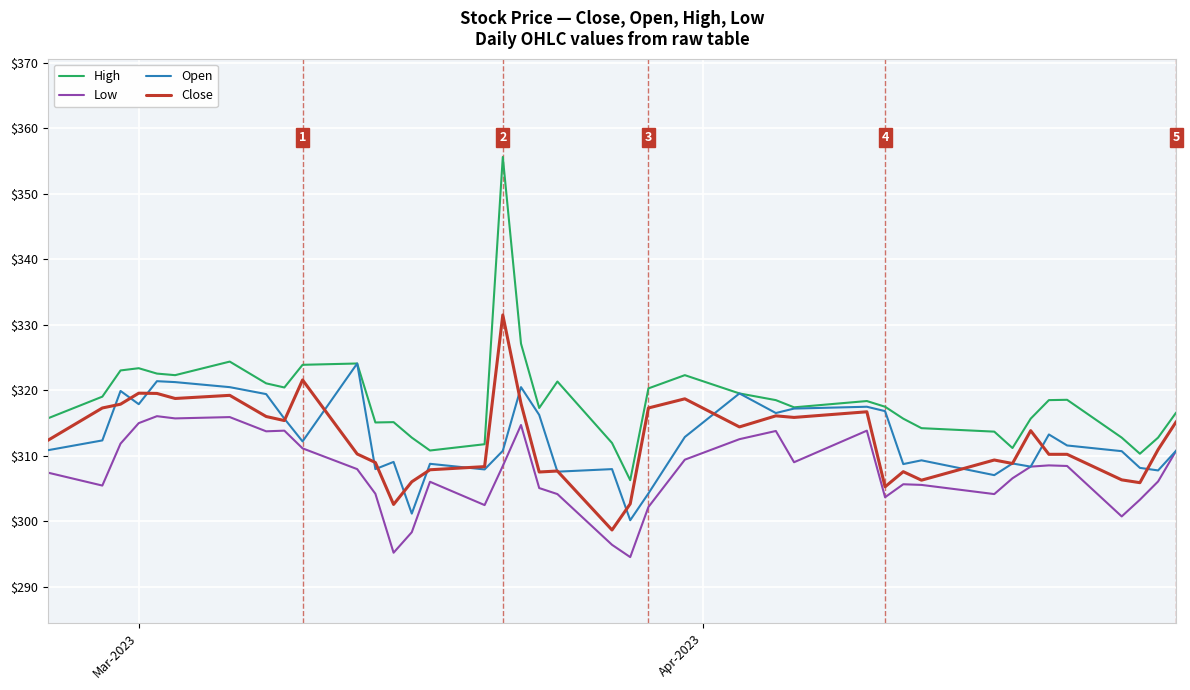

True or false: High and Low cross at least once.

False